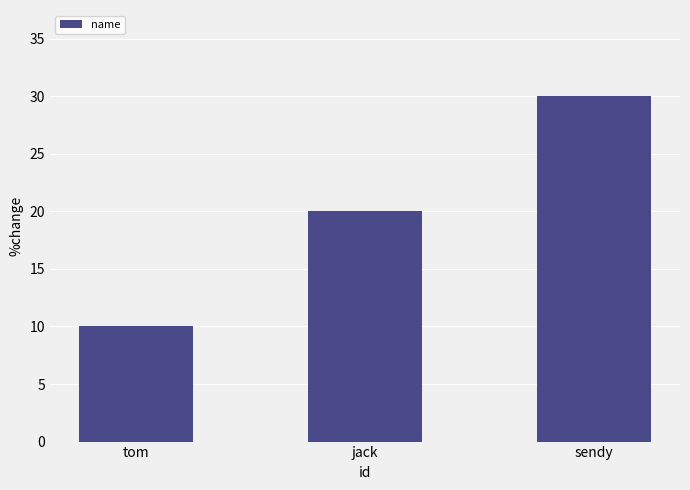

Between sendy and tom, which is larger?

sendy